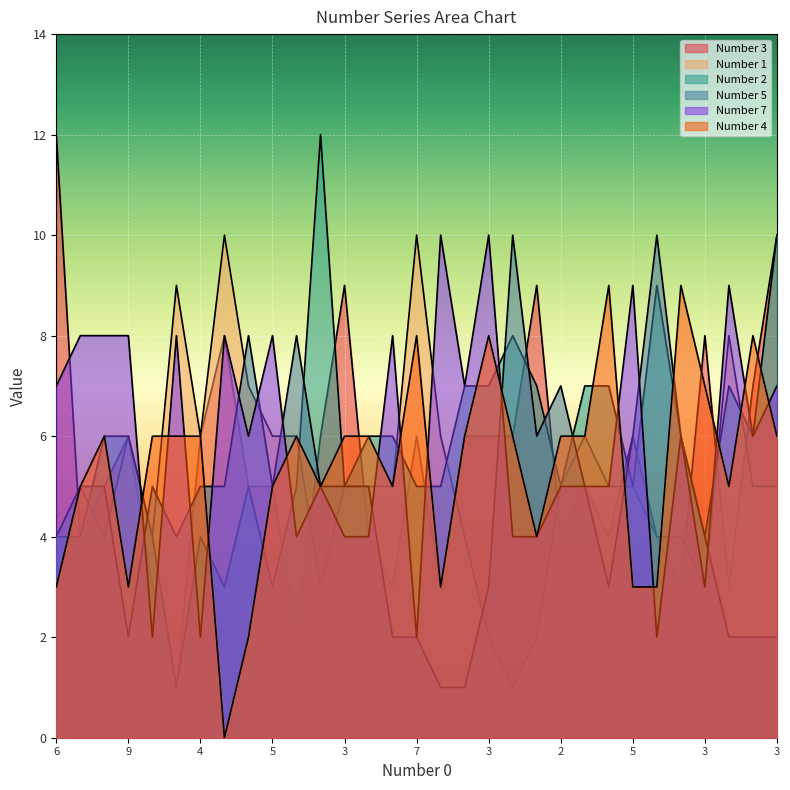

How many series are shown in this chart?

6